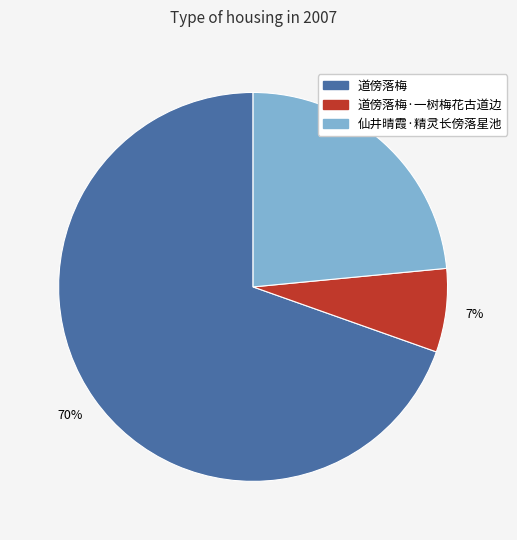

Is there any slice that represents more than half of the pie?

Yes